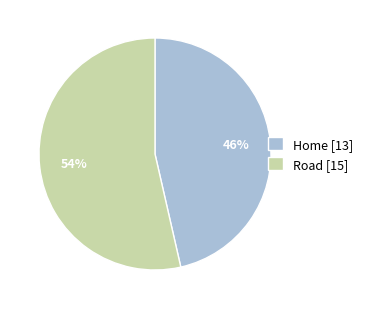

Is Home the majority of the pie?

No